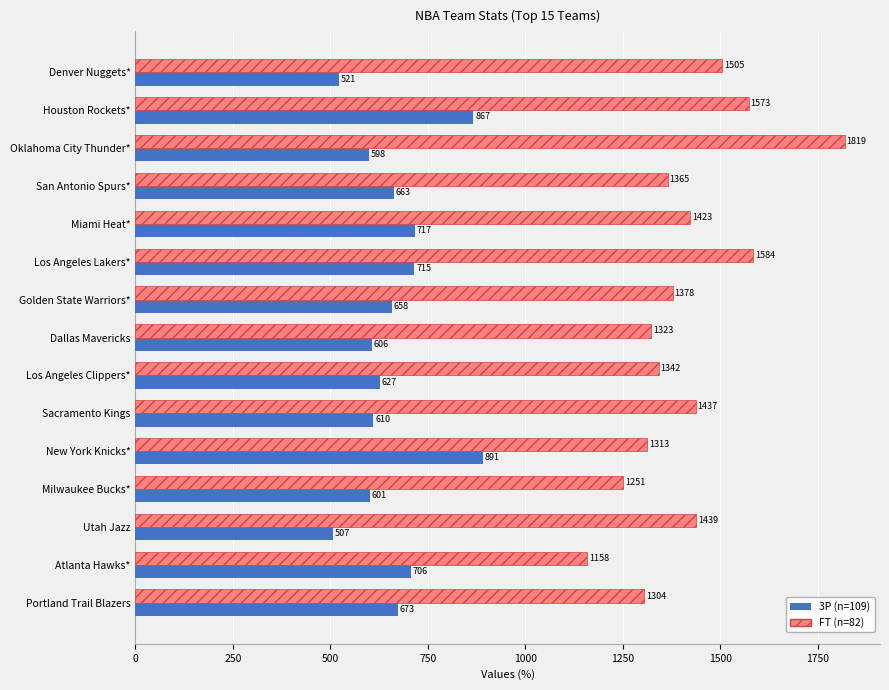

Which series changed the most between Oklahoma City Thunder* and New York Knicks*?

FT (n=82)